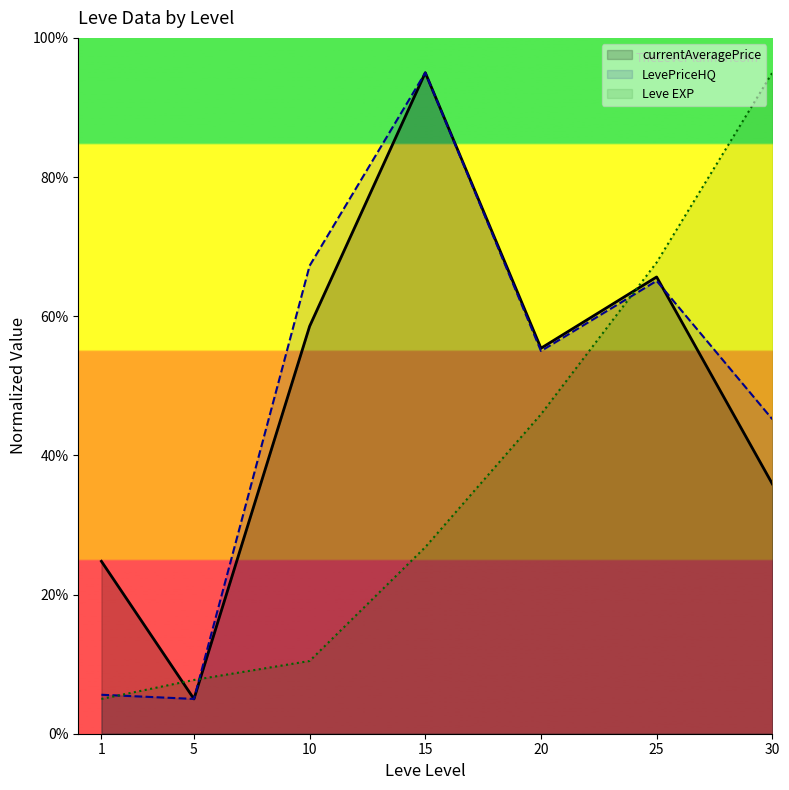

Which series ends up on top after the final intersection of LevePriceHQ and currentAveragePrice?

LevePriceHQ